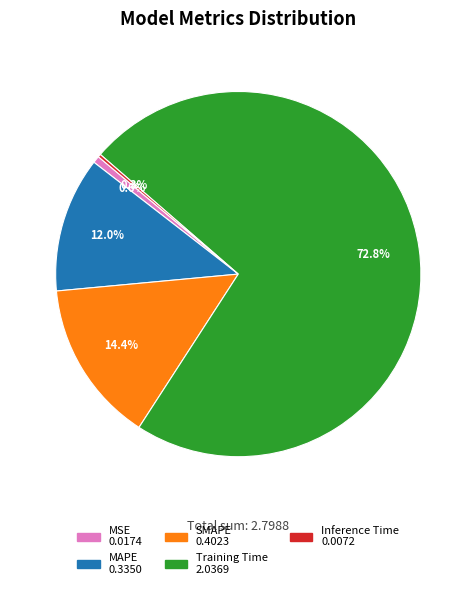

Is Training Time the majority of the pie?

Yes